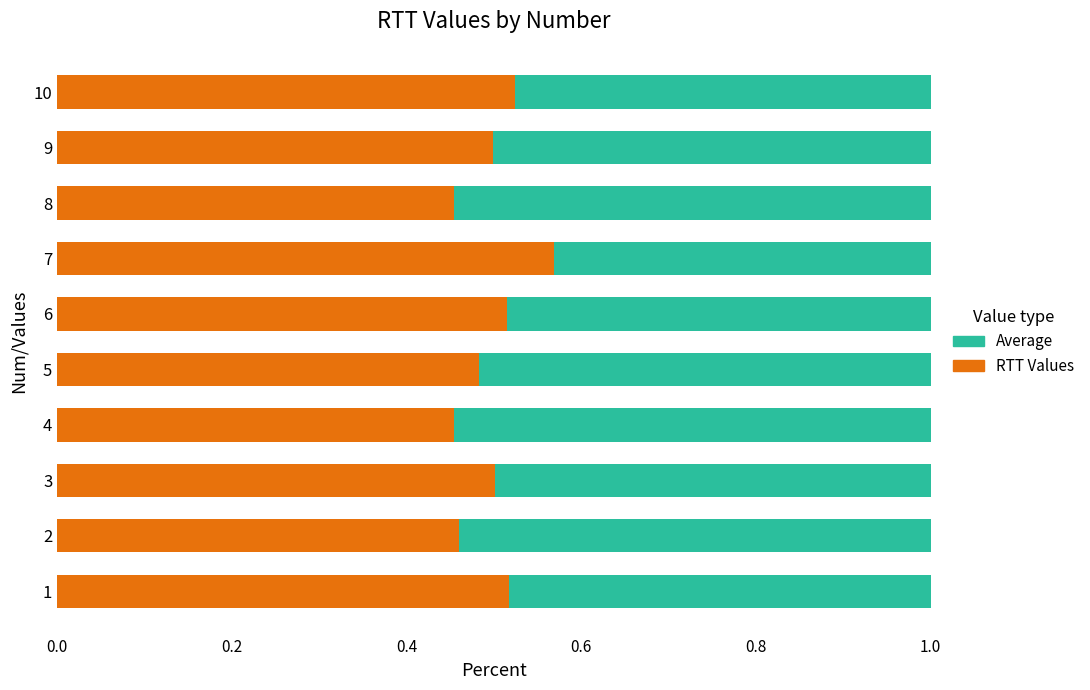

Count the RTT Values values in the range 0 to 1.

10